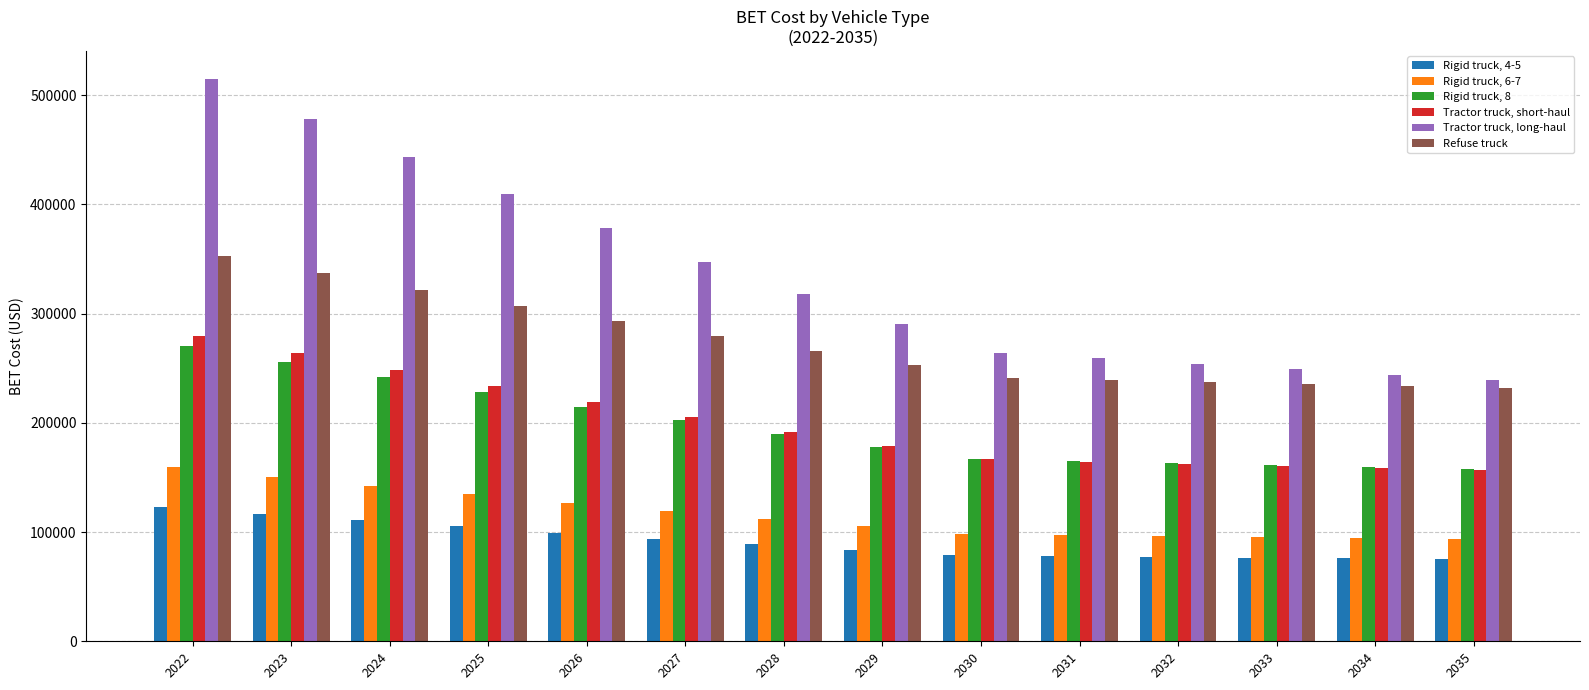

What is the sum of the Refuse truck values at 2032 and 2022?

589711.8